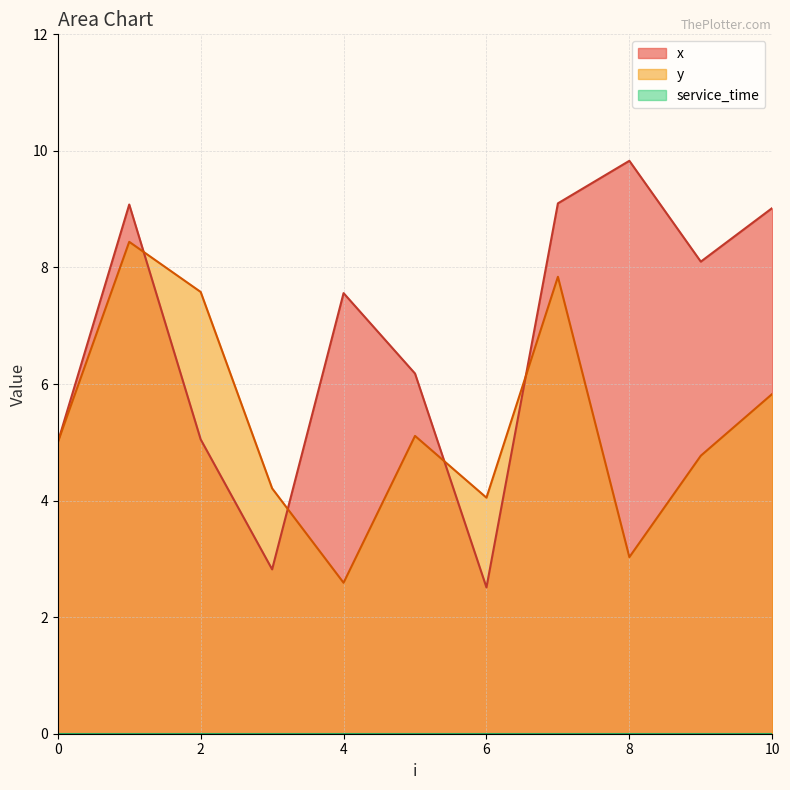

Reading right to left, list all the values displayed in this chart.

x: 9.0	8.1	9.8	9.1	2.5	6.2	7.6	2.8	5.0	9.1	5.0
y: 5.8	4.8	3.0	7.8	4.0	5.1	2.6	4.2	7.6	8.4	5.0